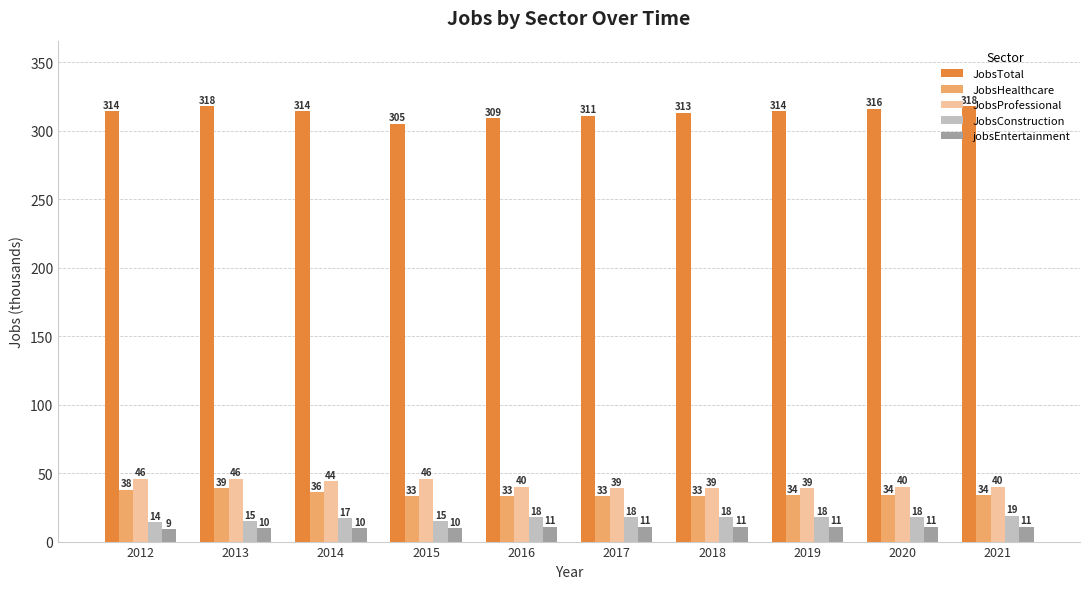

Is the value of JobsConstruction at 2016 greater than the value of JobsTotal at 2014?

No